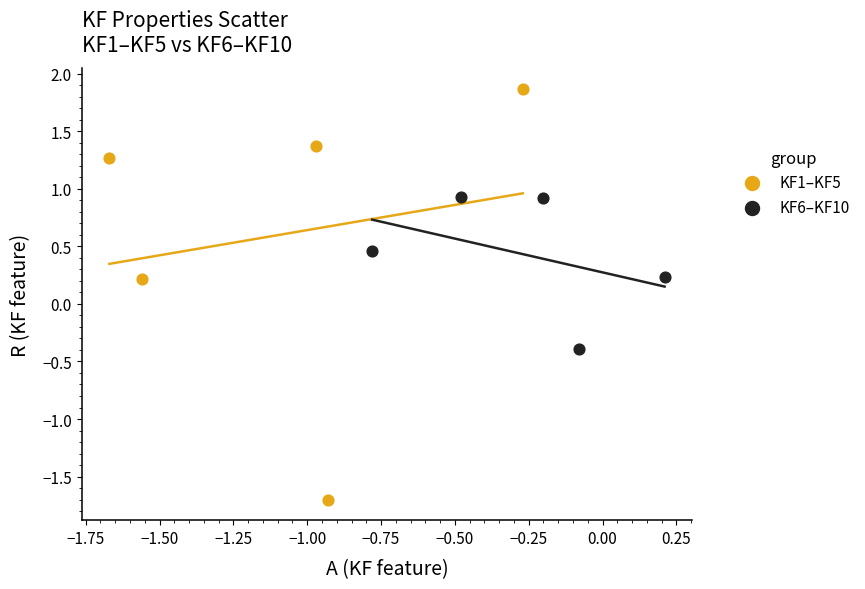

Which series has the largest Y range (max minus min)?

KF1–KF5